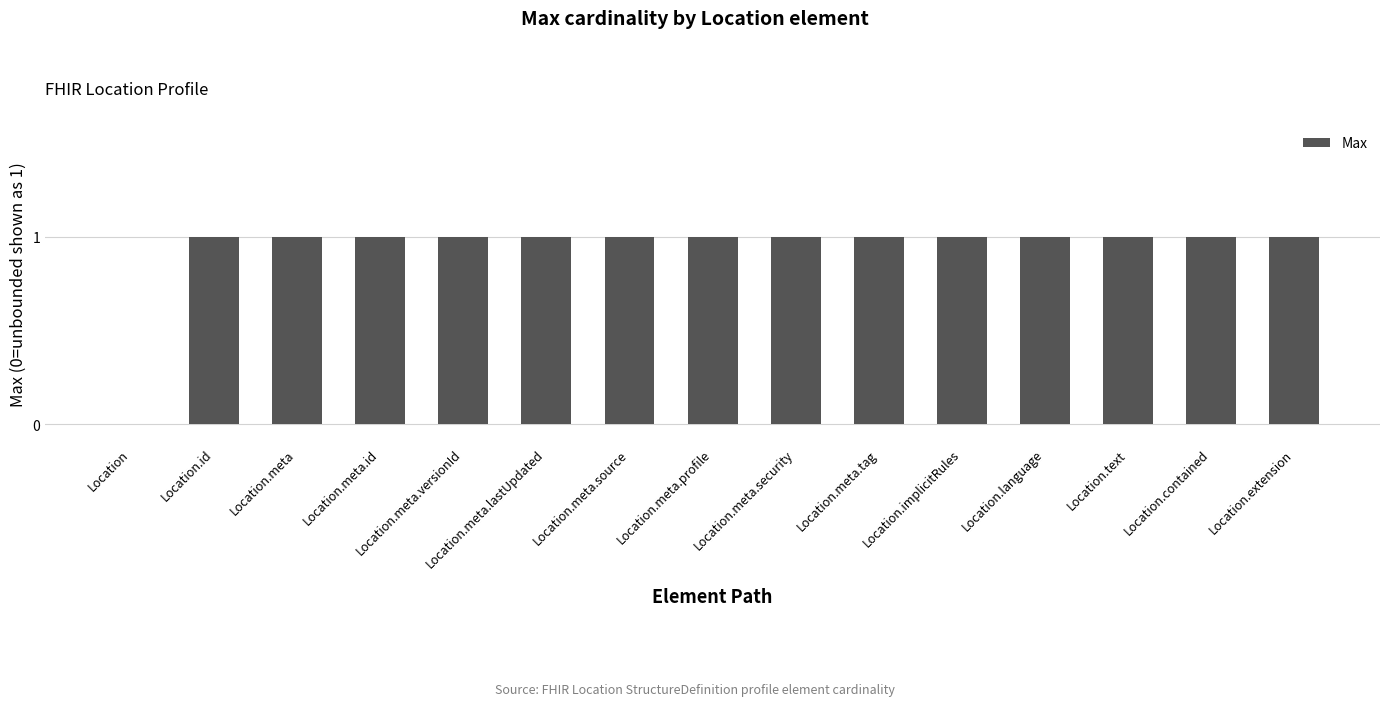

What is the sum of all values?

14